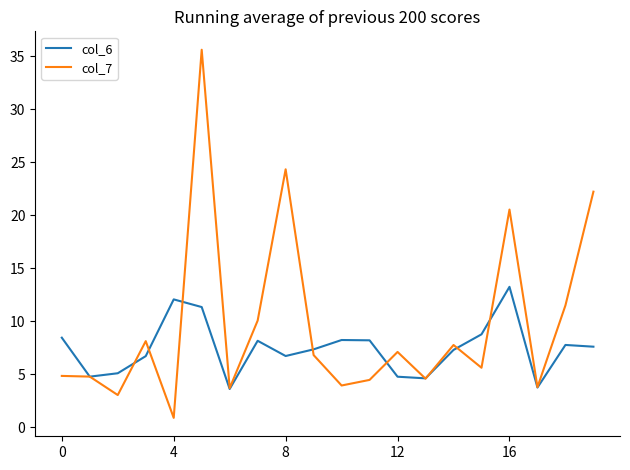

Which series has the largest range (max minus min)?

col_7